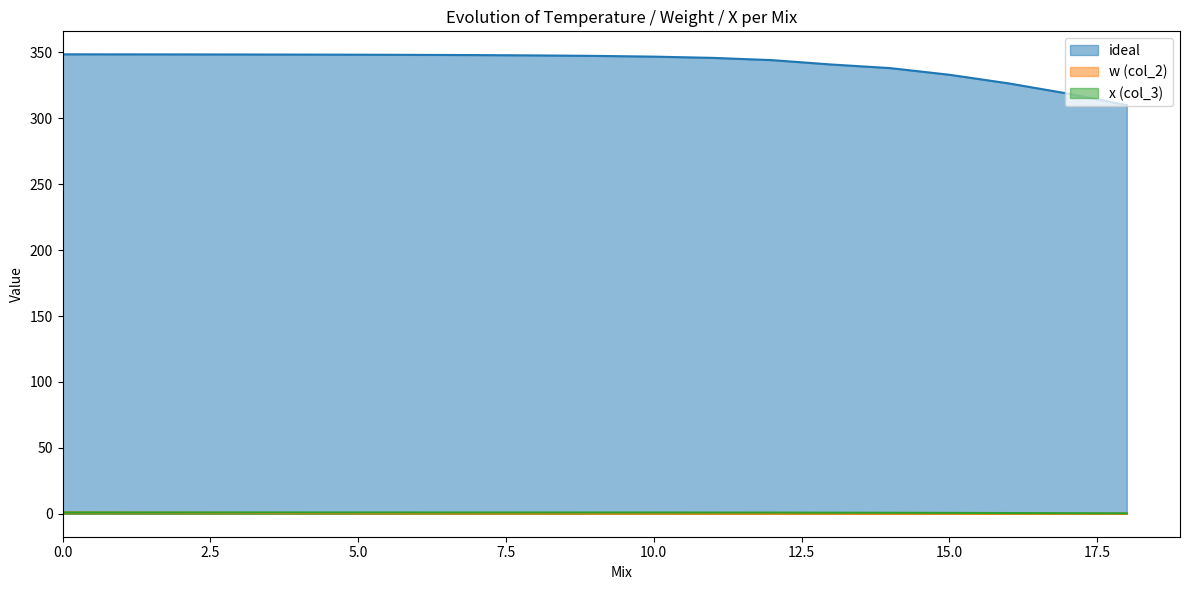

Which has a higher value, 13 or 6?

6